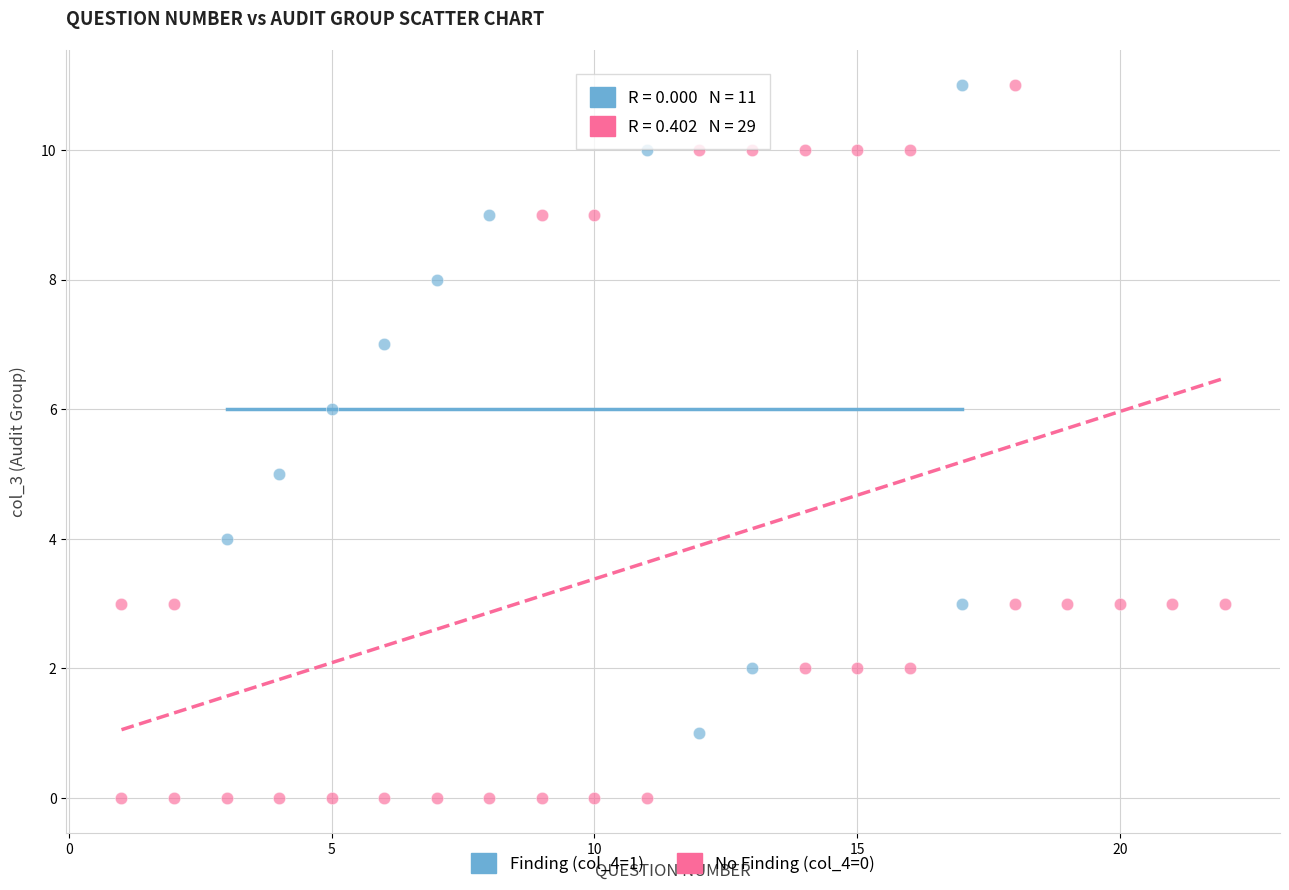

Which series has the largest Y range (max minus min)?

No Finding (col_4=0)